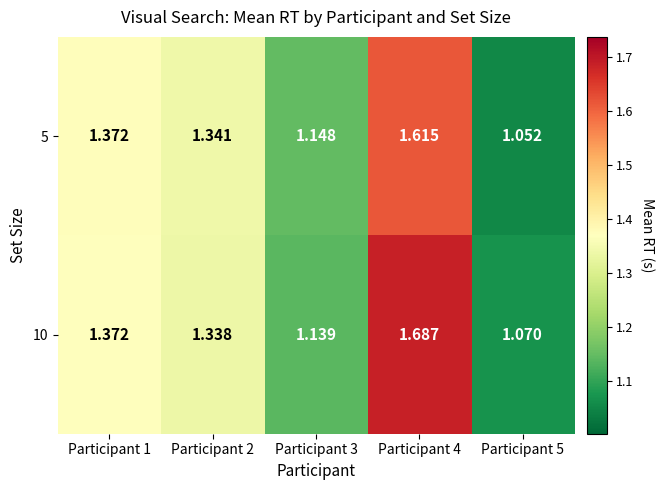

Which series has the widest spread of values?

10